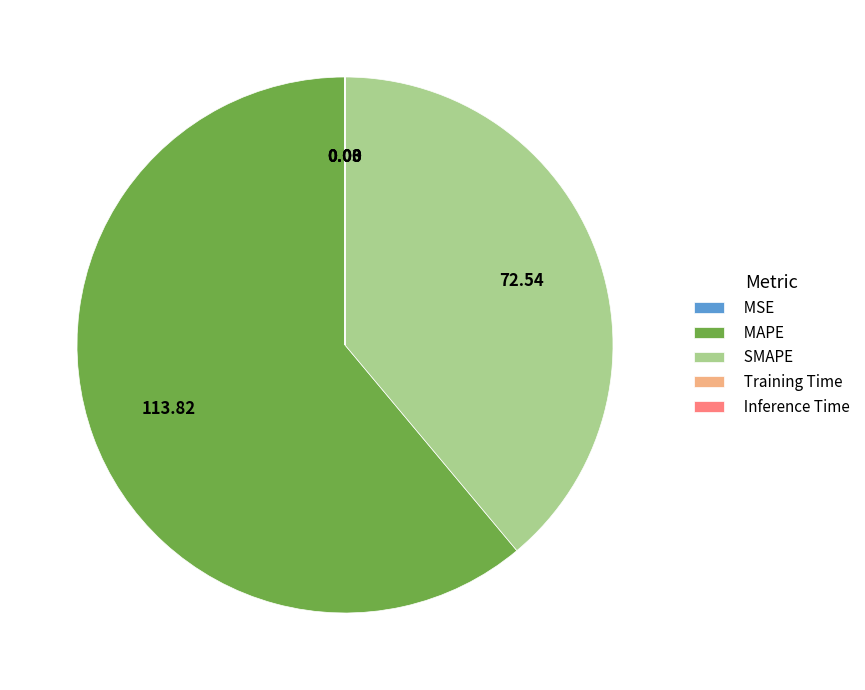

Does any single category account for the majority?

Yes